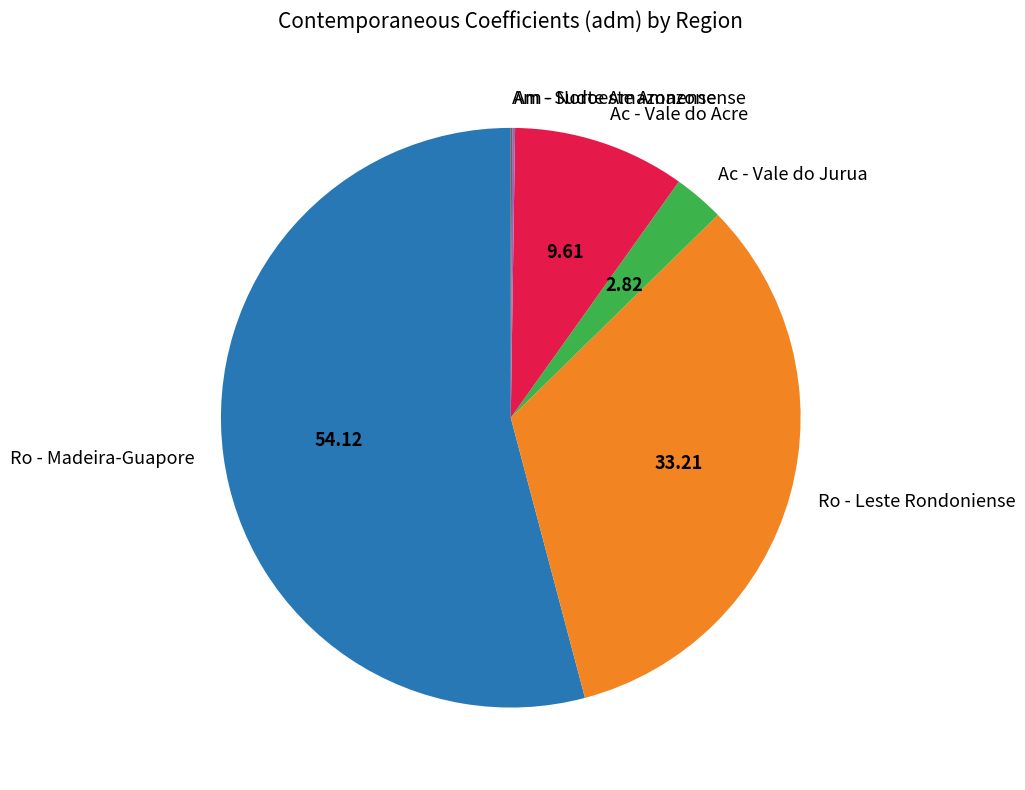

Which slice is the largest?

Ro - Madeira-Guapore